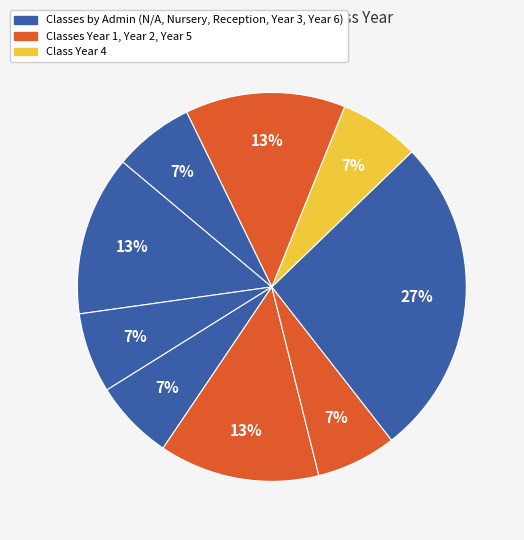

How many segments does this pie chart have?

9